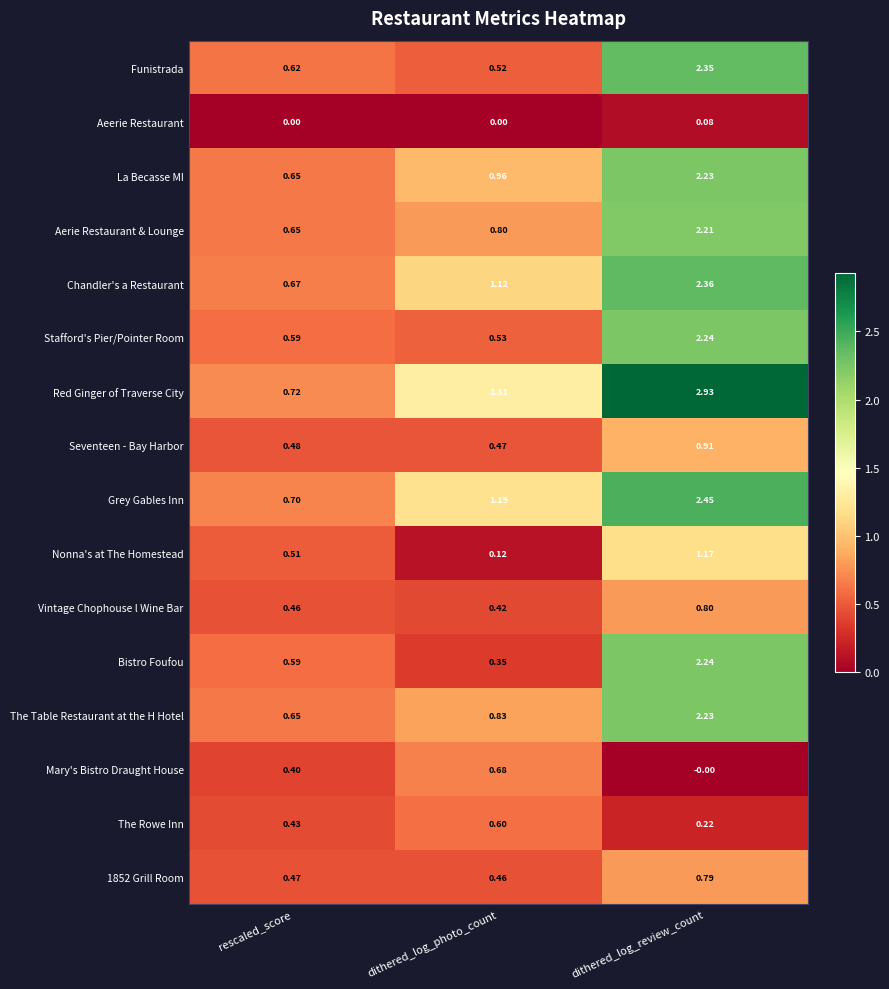

Which series has the largest total across all categories?

Red Ginger of Traverse City